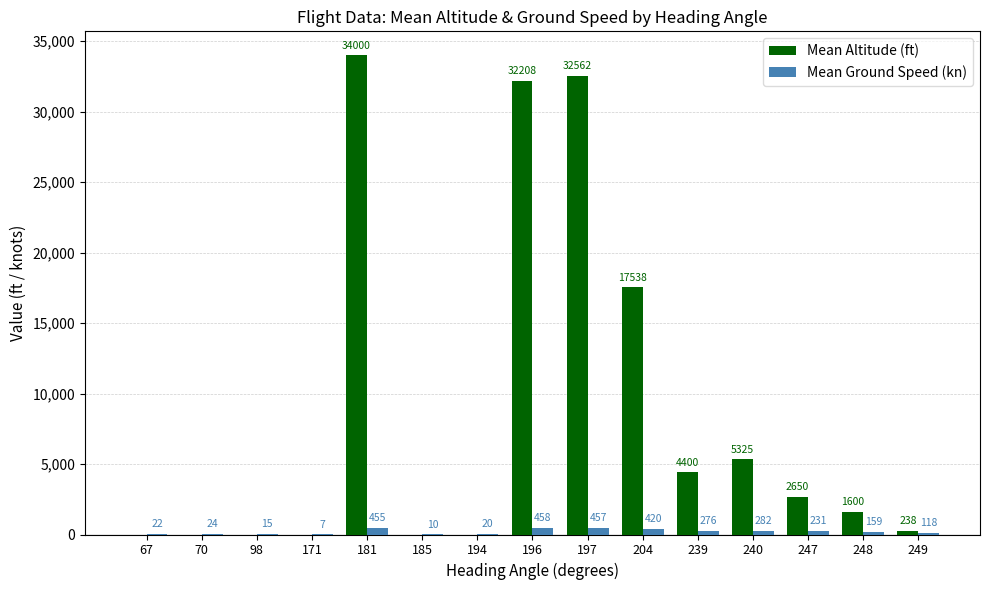

Which series has the largest total across all categories?

Mean Altitude (ft)